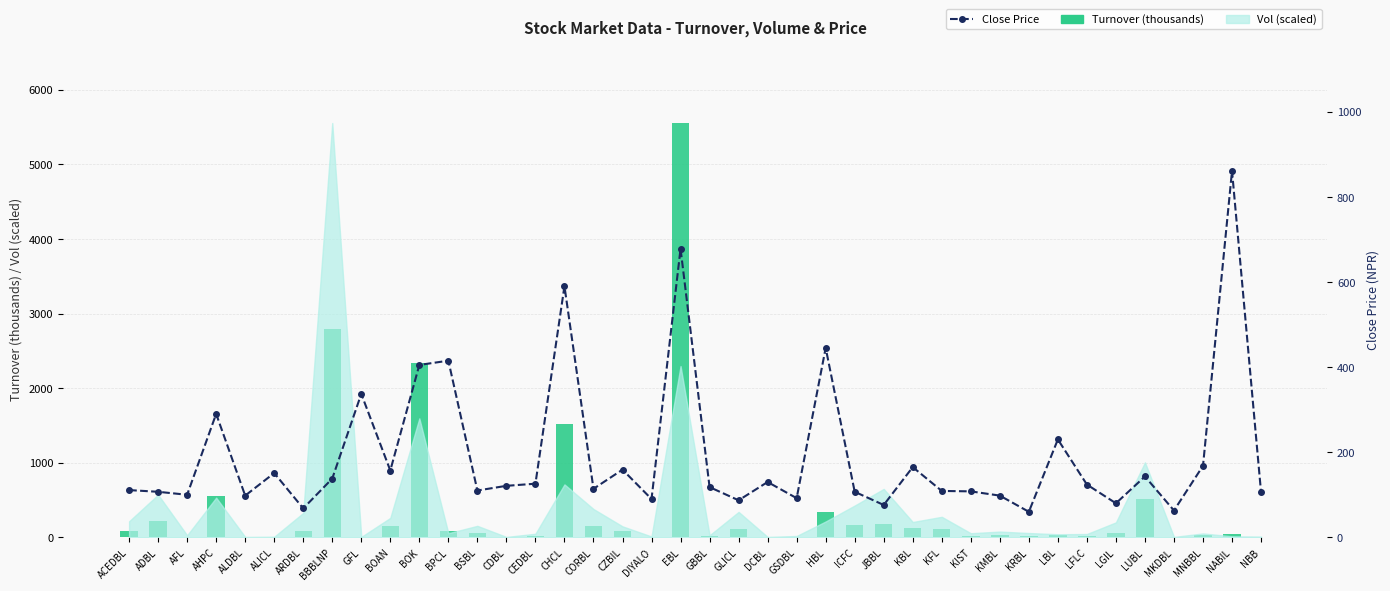

What is the smallest value displayed?

1.3